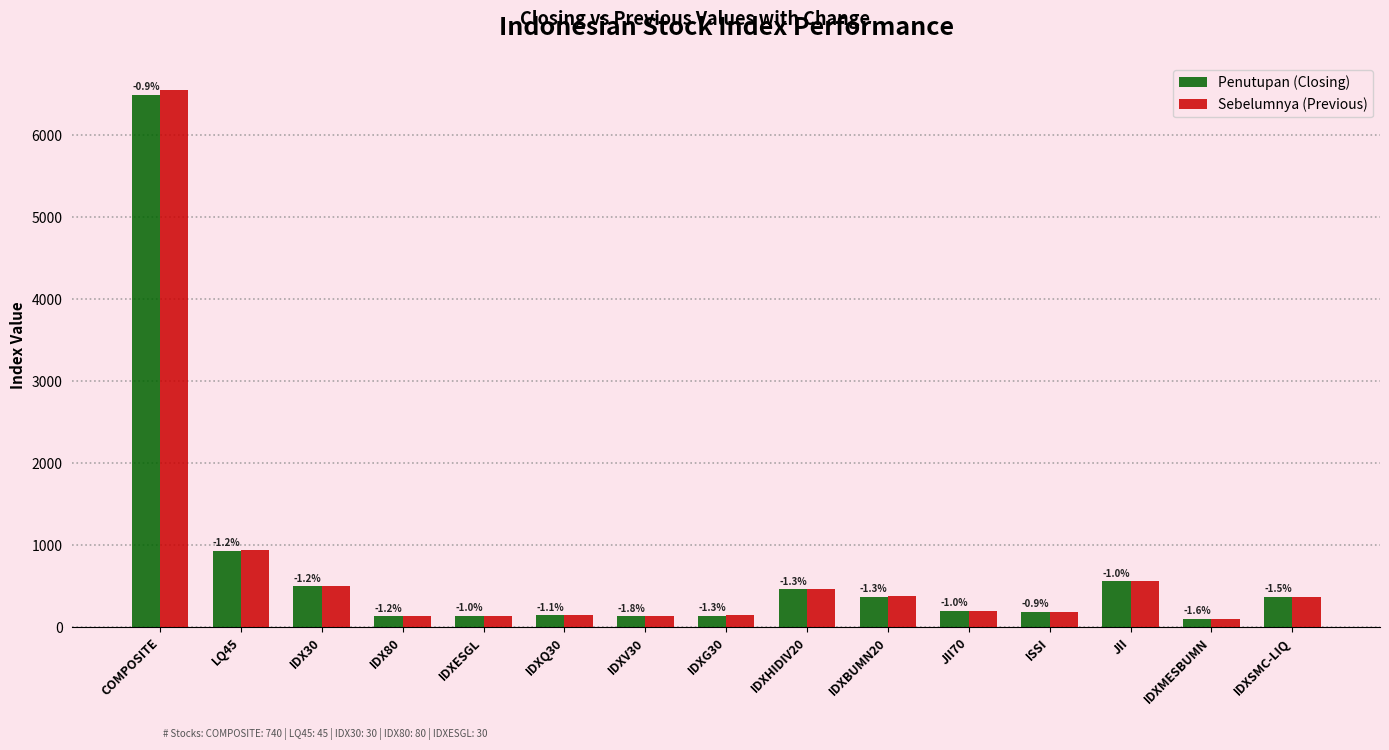

Reading right to left, what are all the values shown in this chart?

Penutupan (Closing): IDXSMC-LIQ=366.4	IDXMESBUMN=99.6	JII=557.2	ISSI=183.3	JII70=197.9	IDXBUMN20=373.6	IDXHIDIV20=461.4	IDXG30=140.5	IDXV30=131.3	IDXQ30=145.4	IDXESGL=137.9	IDX80=132.7	IDX30=496.2	LQ45=933.5	COMPOSITE=6493.3
Sebelumnya (Previous): IDXSMC-LIQ=371.8	IDXMESBUMN=101.2	JII=562.7	ISSI=184.9	JII70=199.8	IDXBUMN20=378.5	IDXHIDIV20=467.5	IDXG30=142.3	IDXV30=133.7	IDXQ30=147.0	IDXESGL=139.3	IDX80=134.3	IDX30=502.1	LQ45=944.5	COMPOSITE=6552.9